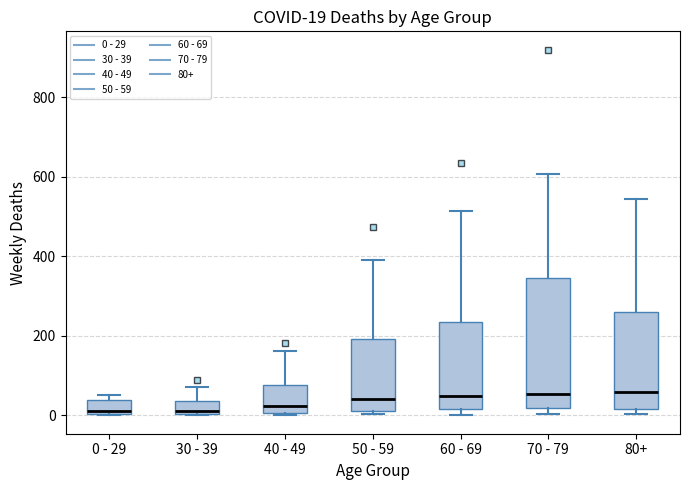

Comparing the boxes themselves (not the whiskers), which one is the tallest?

70 - 79